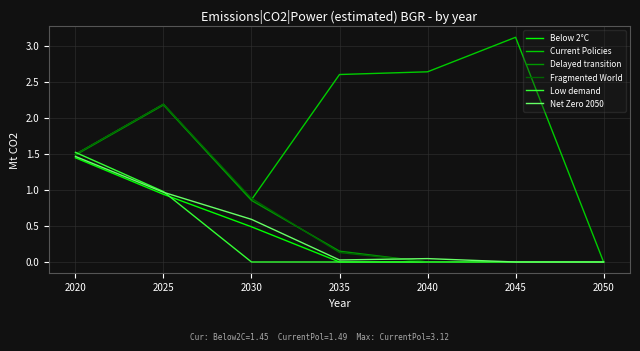

What is the difference between the maximum and minimum values in the Fragmented World series?

2.2